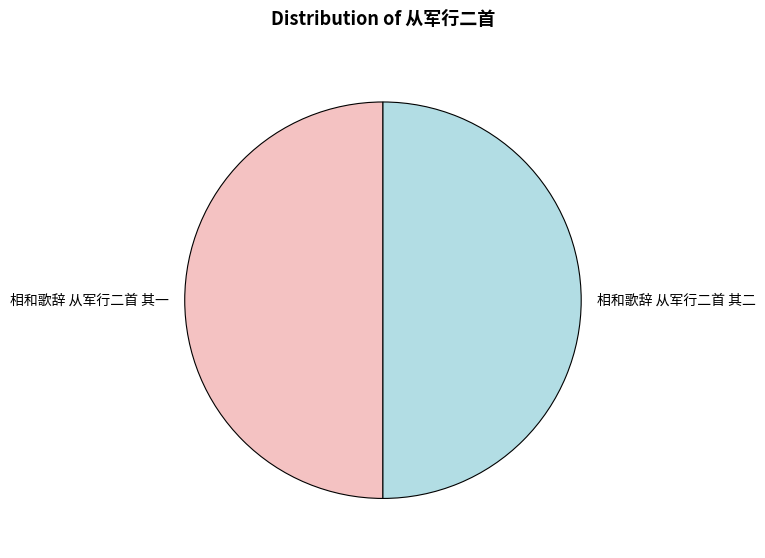

Approximately how many times larger is the value at 相和歌辞 从军行二首 其二 compared to 相和歌辞 从军行二首 其一?

1.0